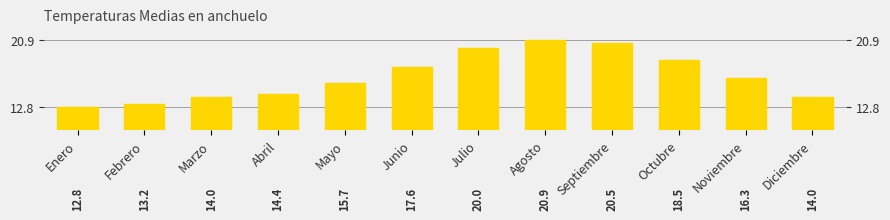

Does the chart contain any negative values?

No